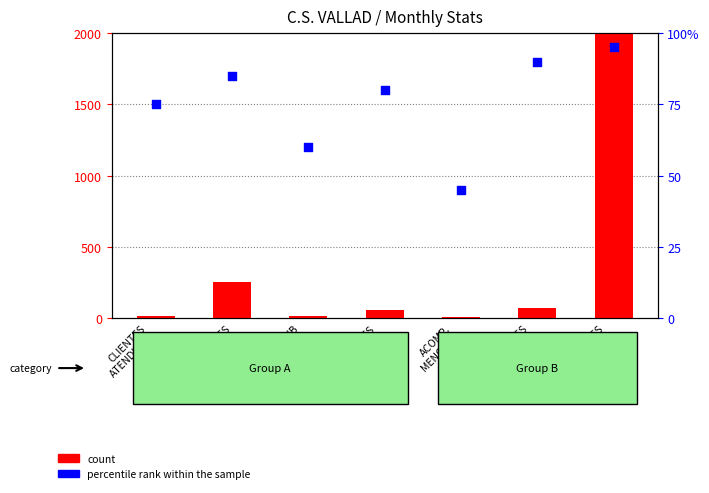

Which series has the widest spread of Y values?

count